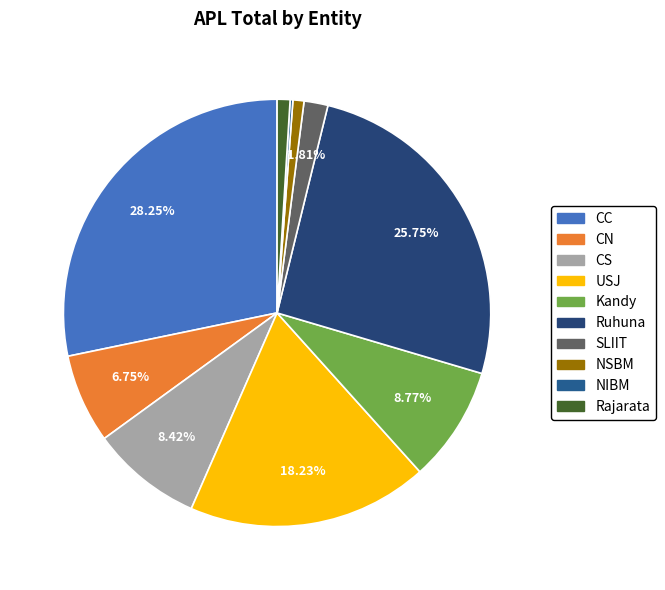

Which slice is the largest?

CC